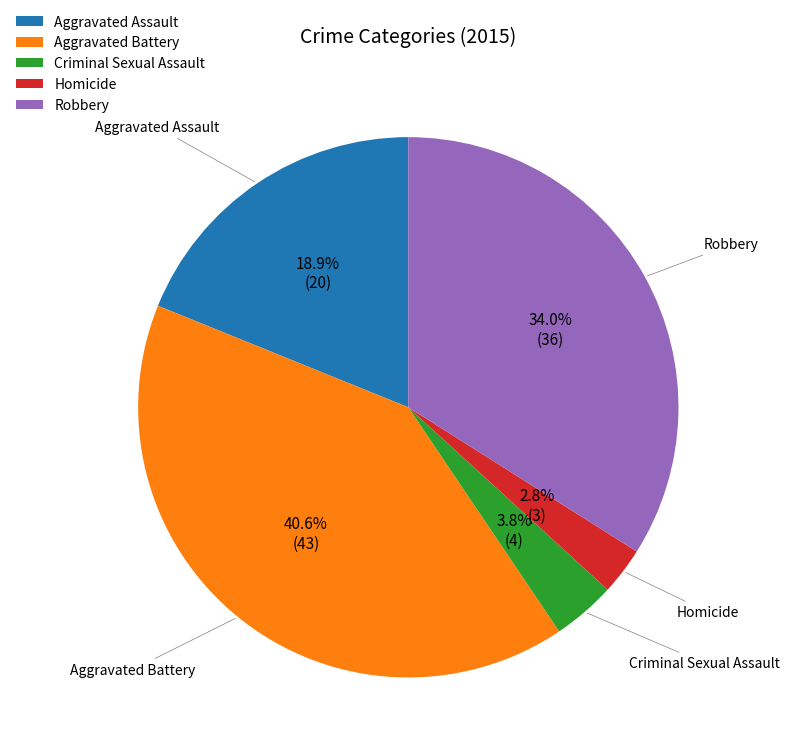

What percentage is the Criminal Sexual Assault slice, to the nearest percent?

4%